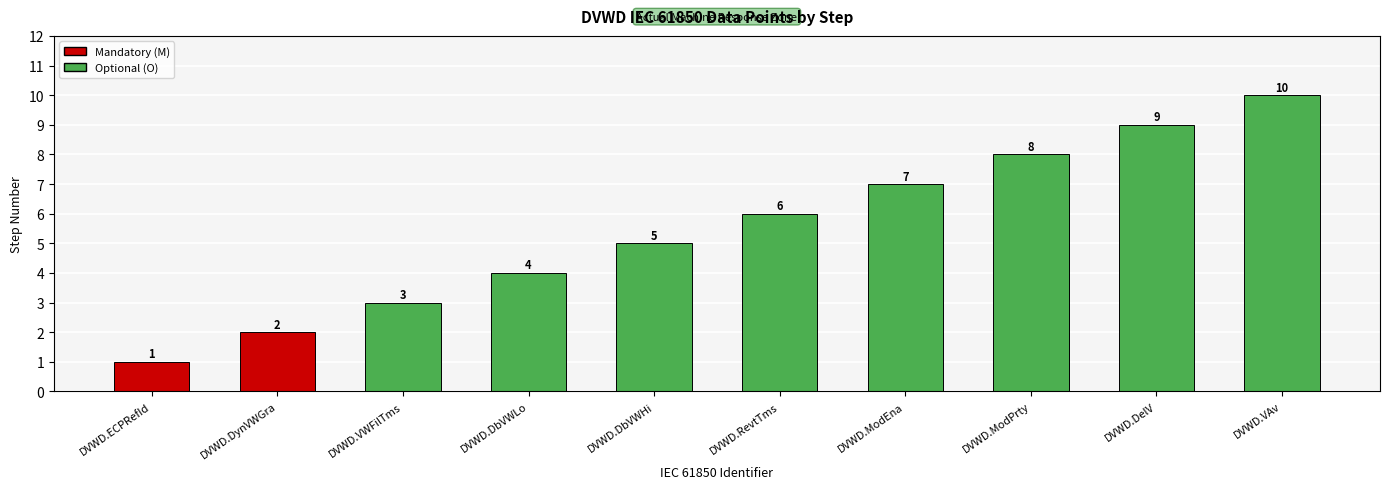

What is the maximum value shown in the chart?

10